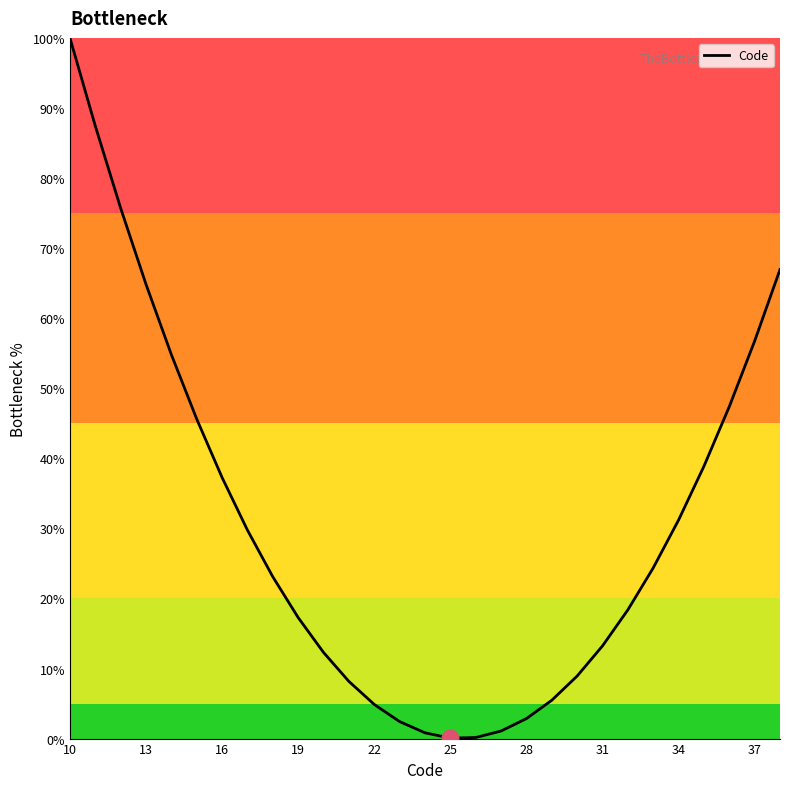

What is the greatest value displayed?

100.0